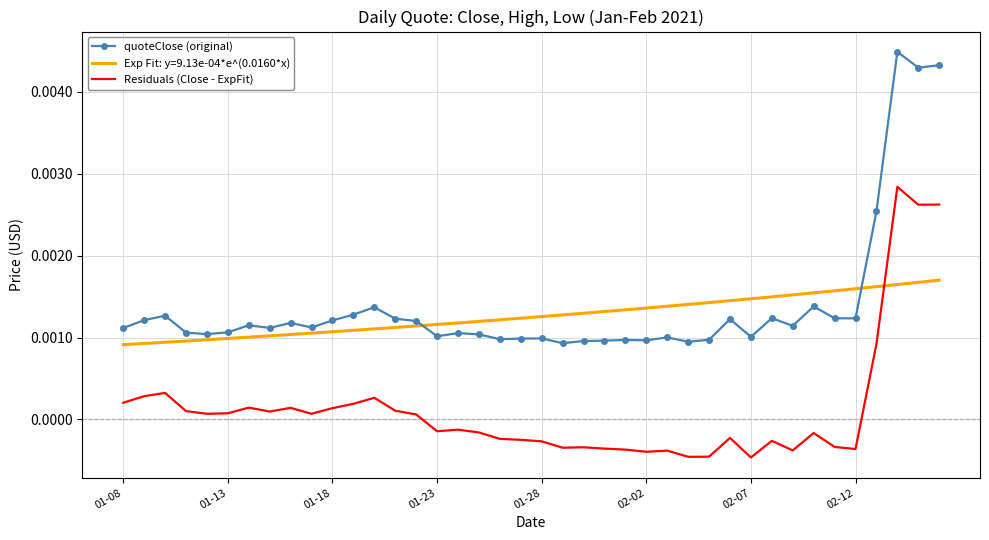

Which series has the widest spread of values?

quoteClose (original)